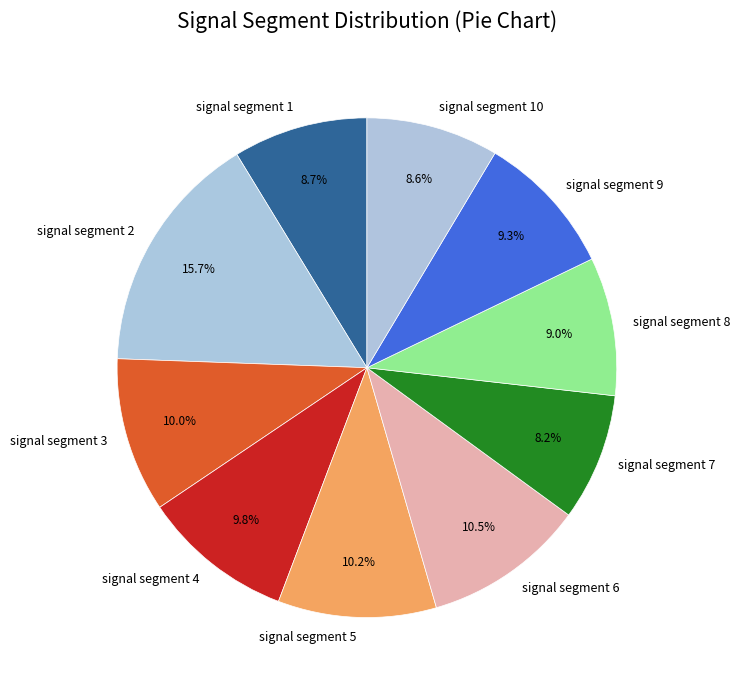

Which slice is the largest?

signal segment 2